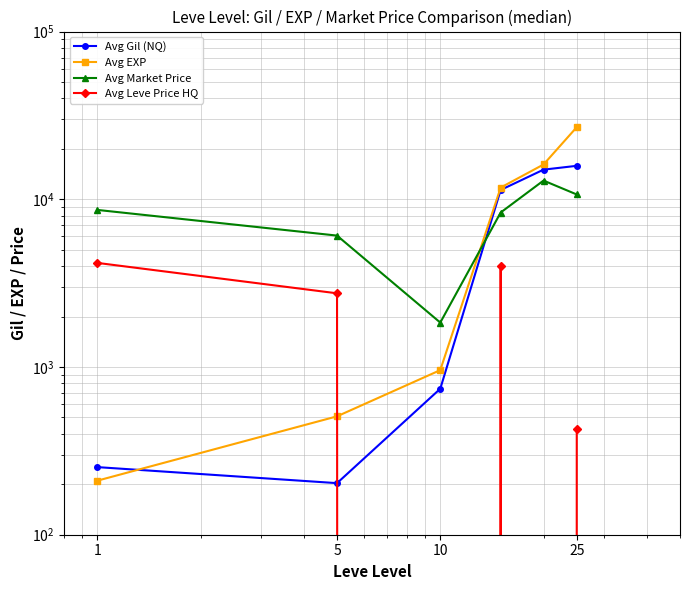

What is the difference between the maximum and minimum values in the Avg EXP series?

26703